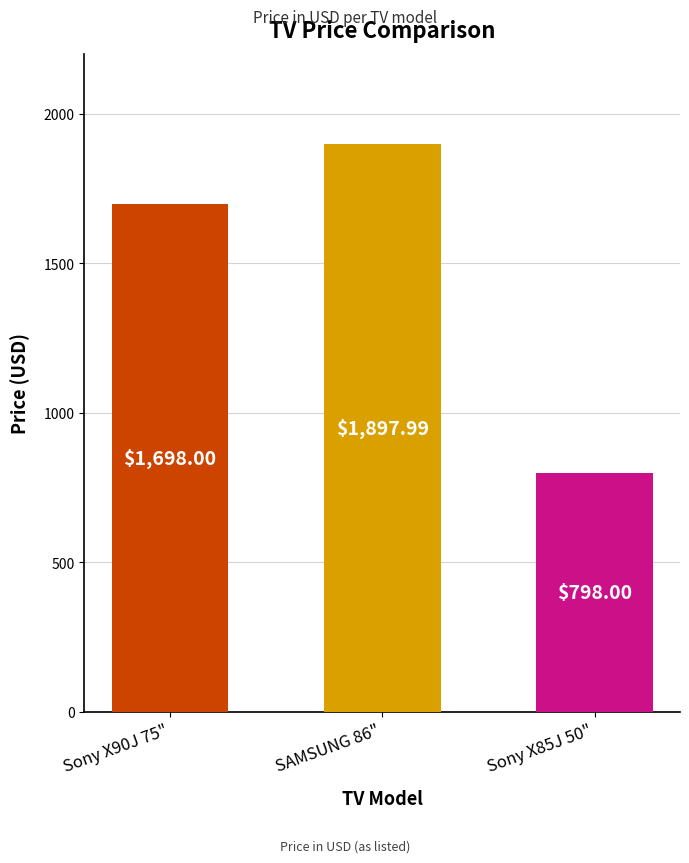

What is the ratio of the value at Sony X90J 75" to the value at SAMSUNG 86"?

0.9